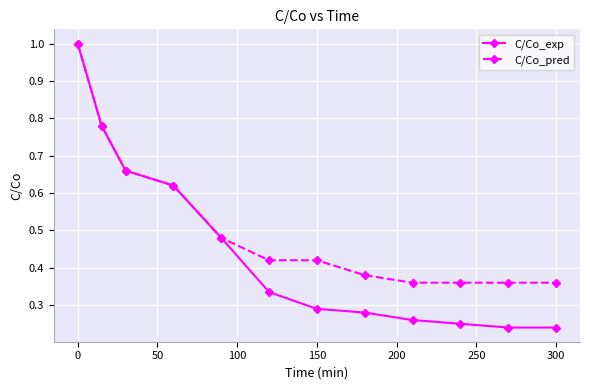

Which series has the largest range (max minus min)?

C/Co_exp